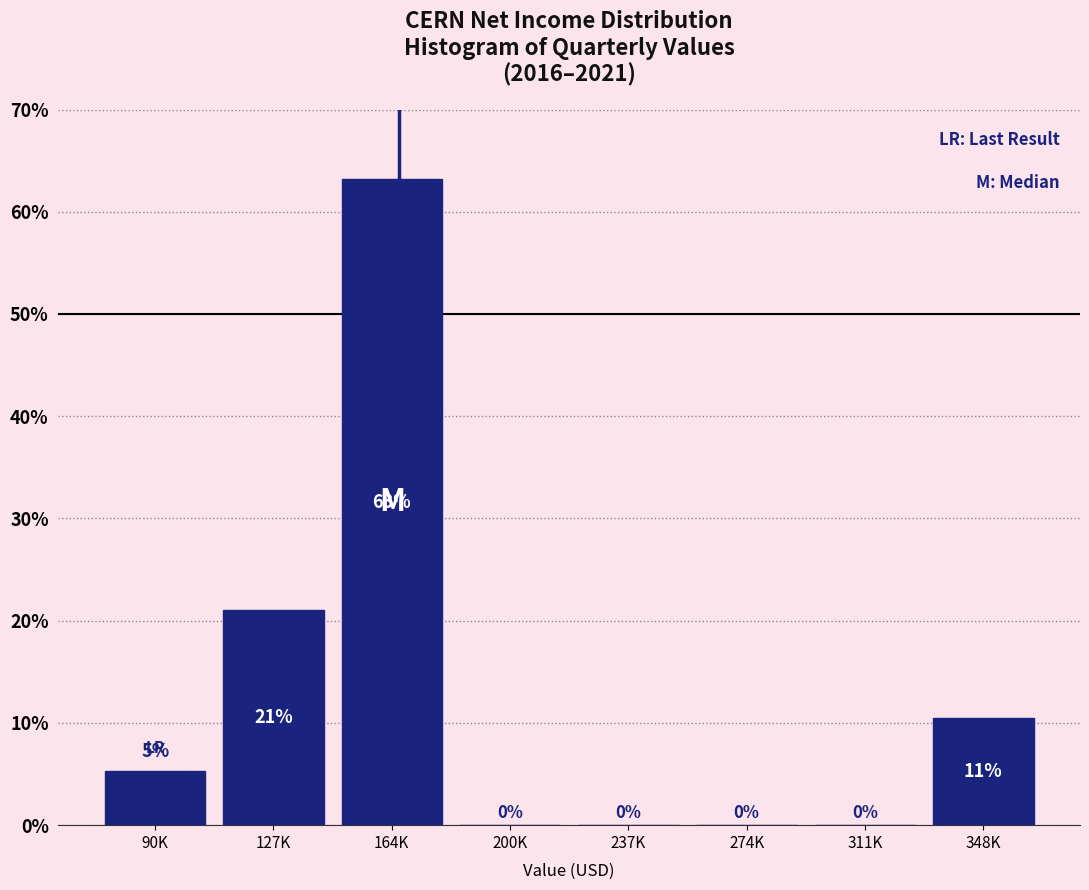

What is the sum of all values?

100.0